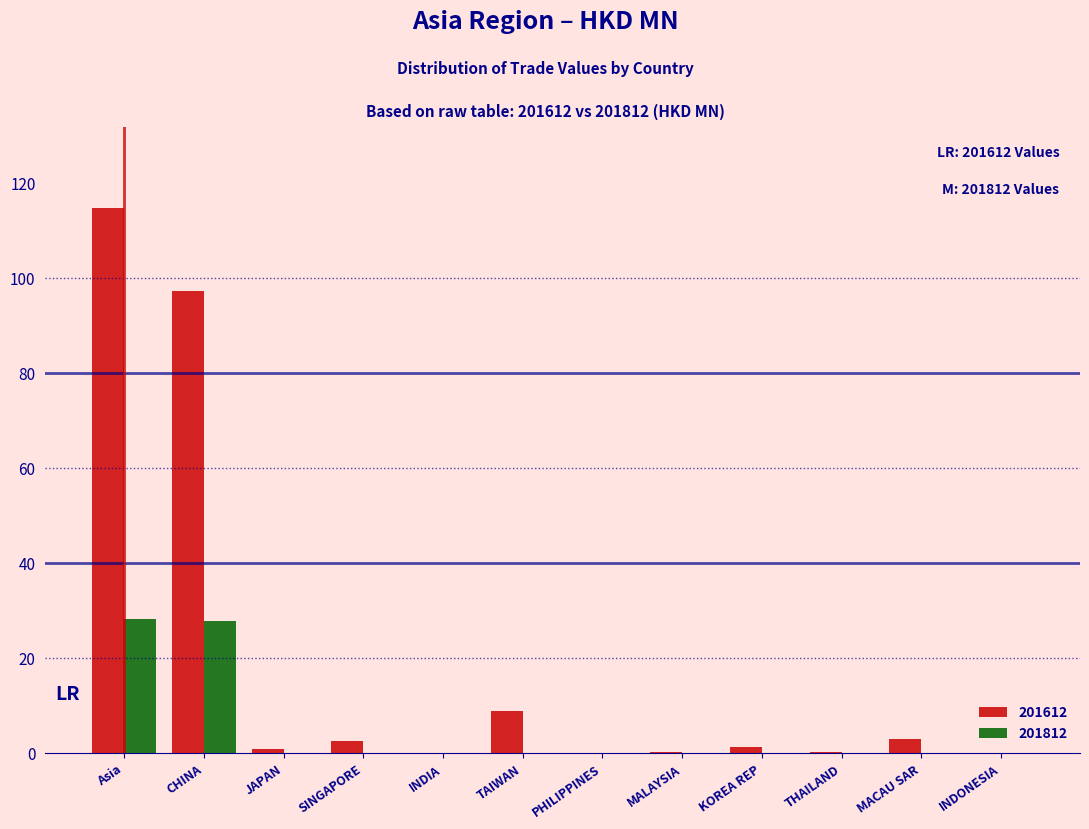

The value of 201812 at MALAYSIA is 0.0. True or false?

True